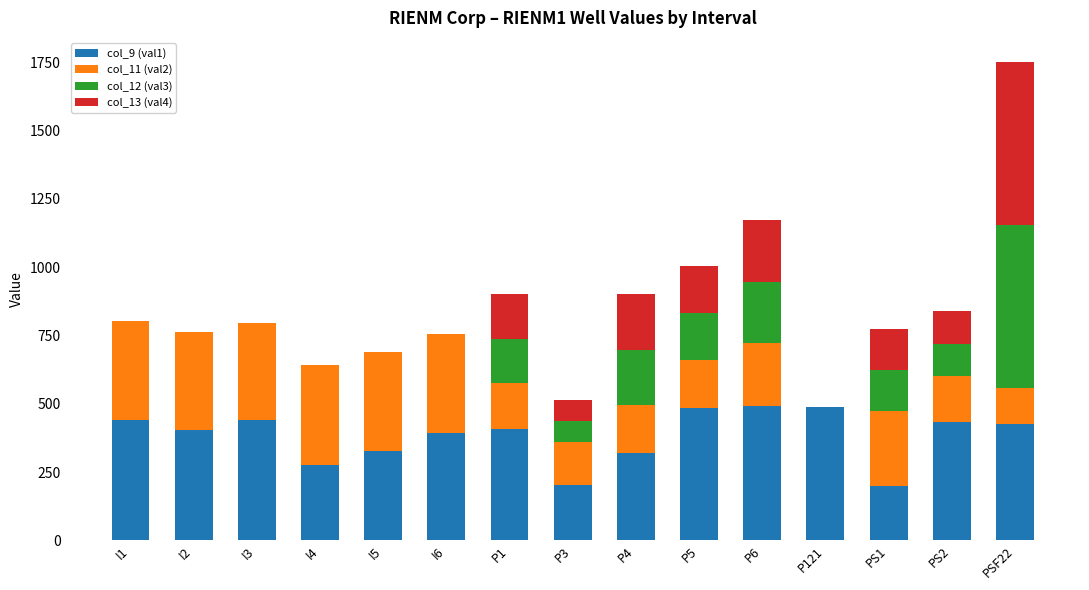

At which category is the sum across all series the highest?

PSF22